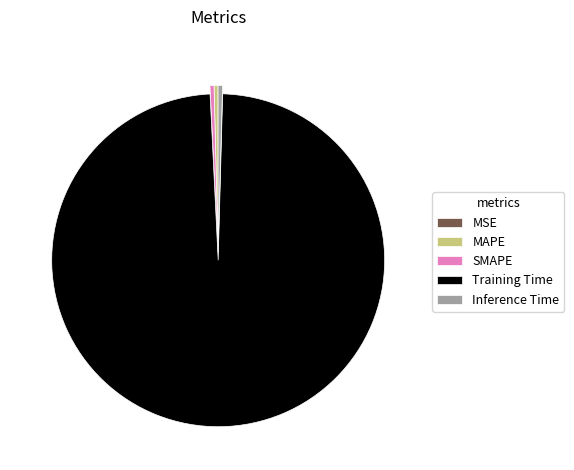

Is the sum of MAPE and SMAPE greater than half?

No